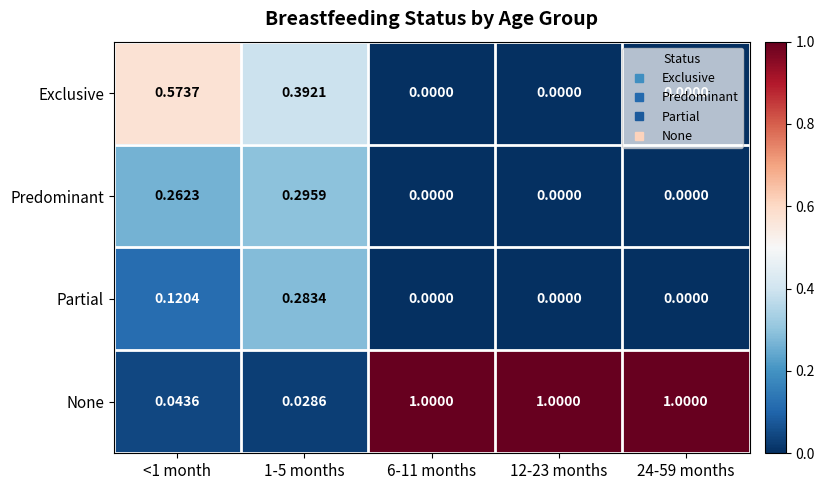

Is the value of Partial at <1 month greater than the value of Predominant at 12-23 months?

Yes